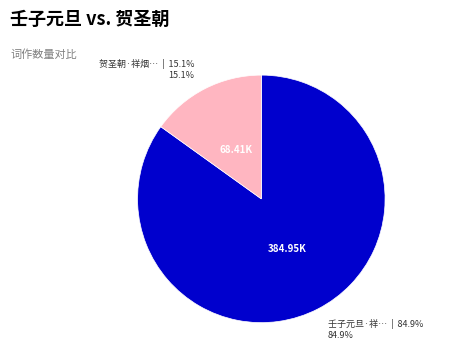

Is there any slice that represents more than half of the pie?

Yes